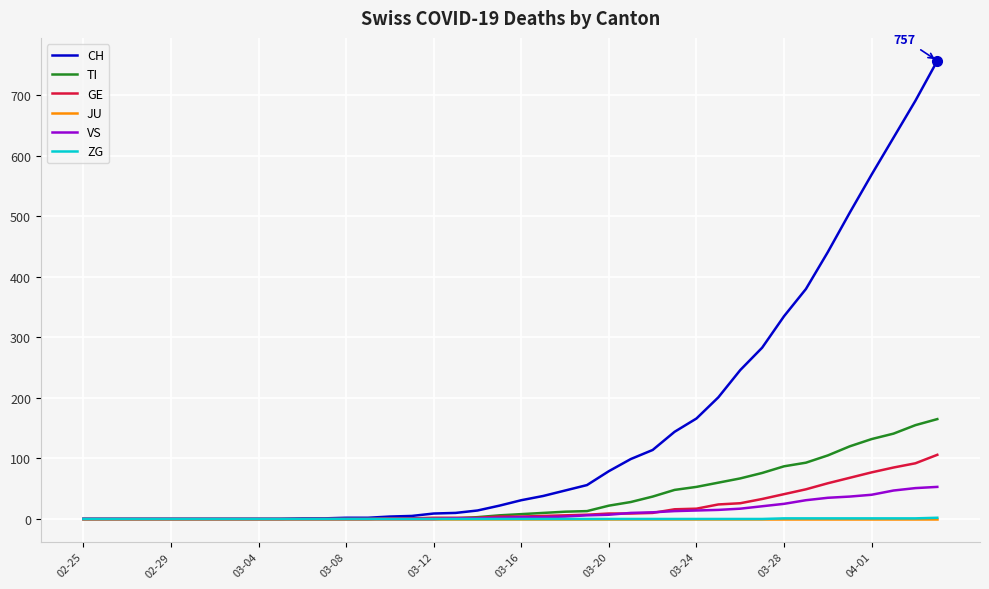

Which series has the widest spread of values?

CH